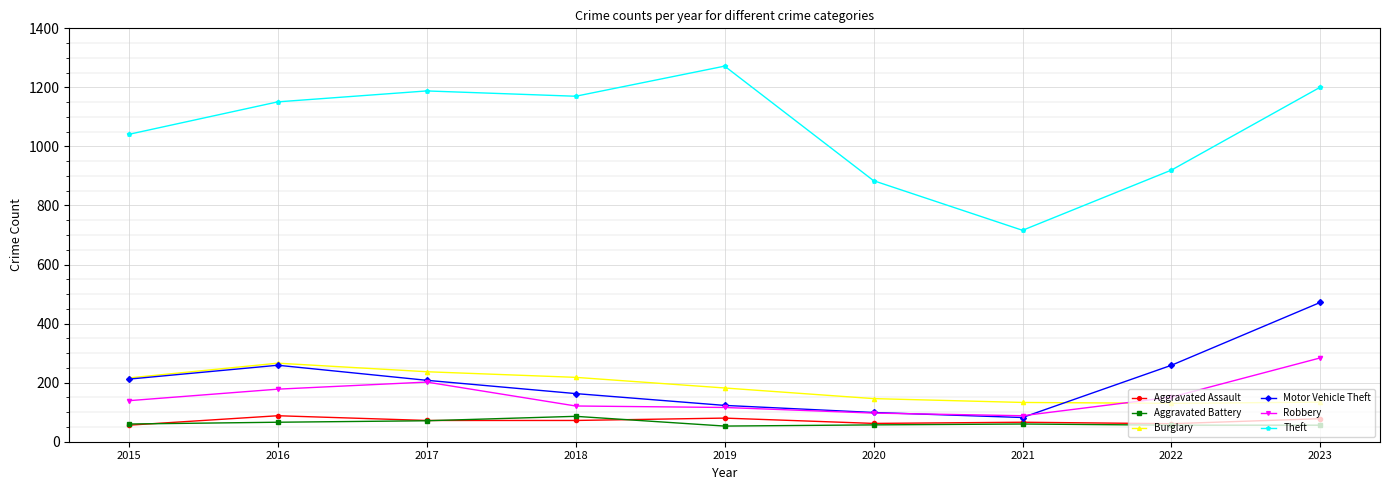

Is this an area chart (filled region under the line)?

No